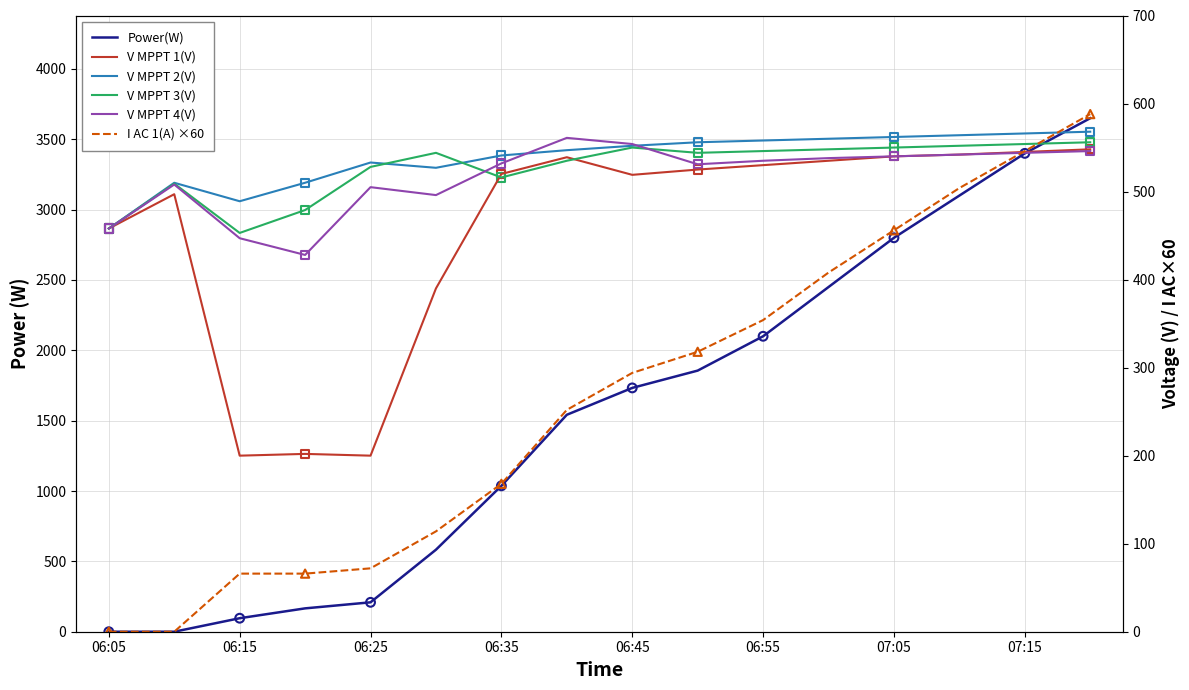

Which series reaches the minimum Y coordinate?

Power(W)